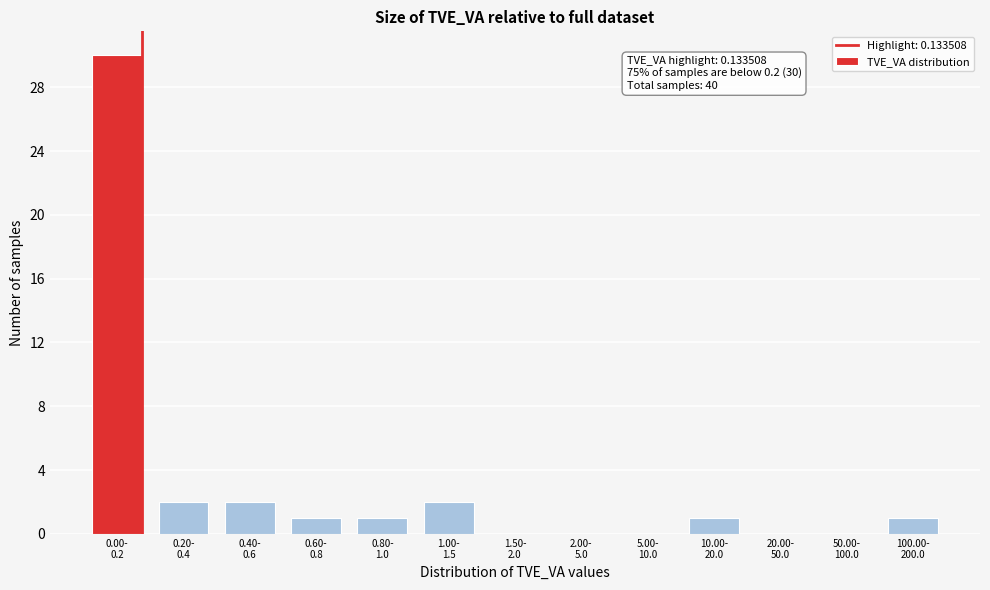

What is the greatest value displayed?

30